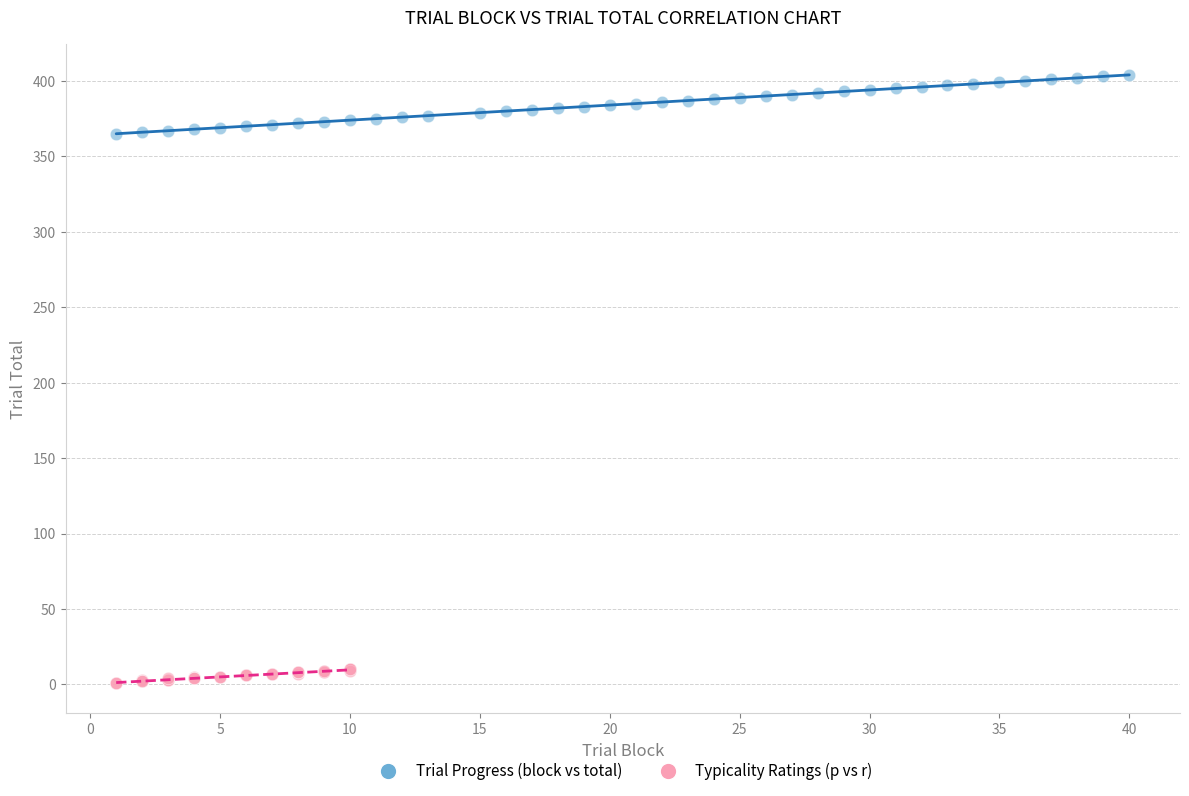

Which series reaches the minimum Y coordinate?

Typicality Ratings (p vs r)